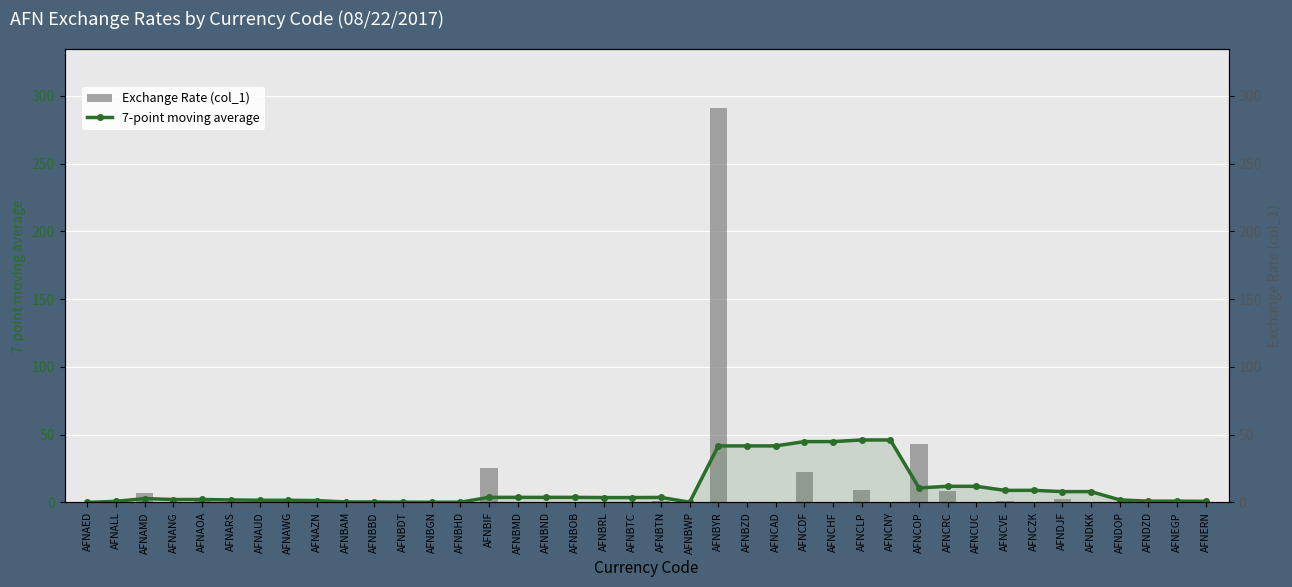

What is the maximum value shown in the chart?

291.0